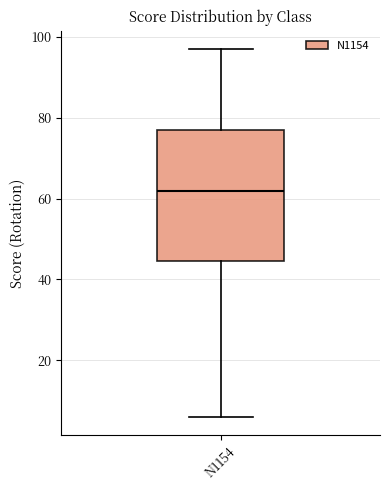

Read this box plot against the y-axis: the position of the median line, the range covered by the box, and the ends of both whiskers. The values are not printed on the chart, so give them approximately, as read against the axis.

median 62, box 44 to 78, whiskers 6 to 98